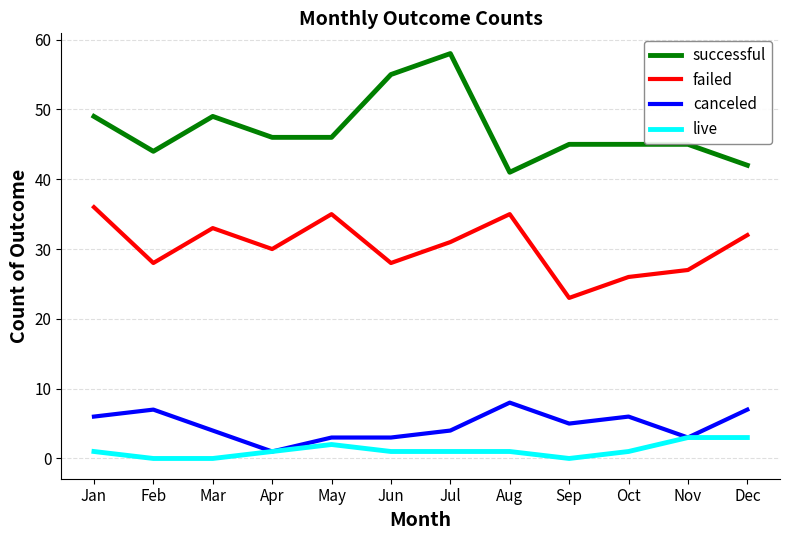

Does the chart have visible grid lines?

Yes